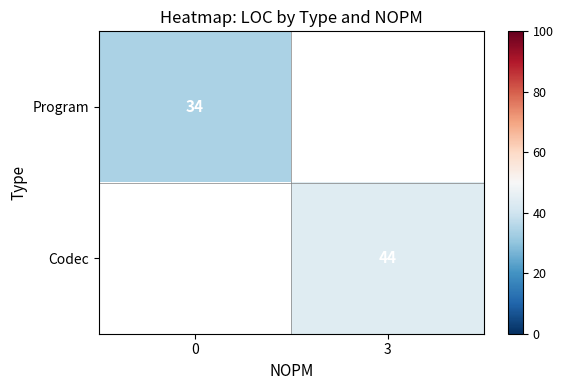

True or false: Codec has a value of 63.4 at 3.

False